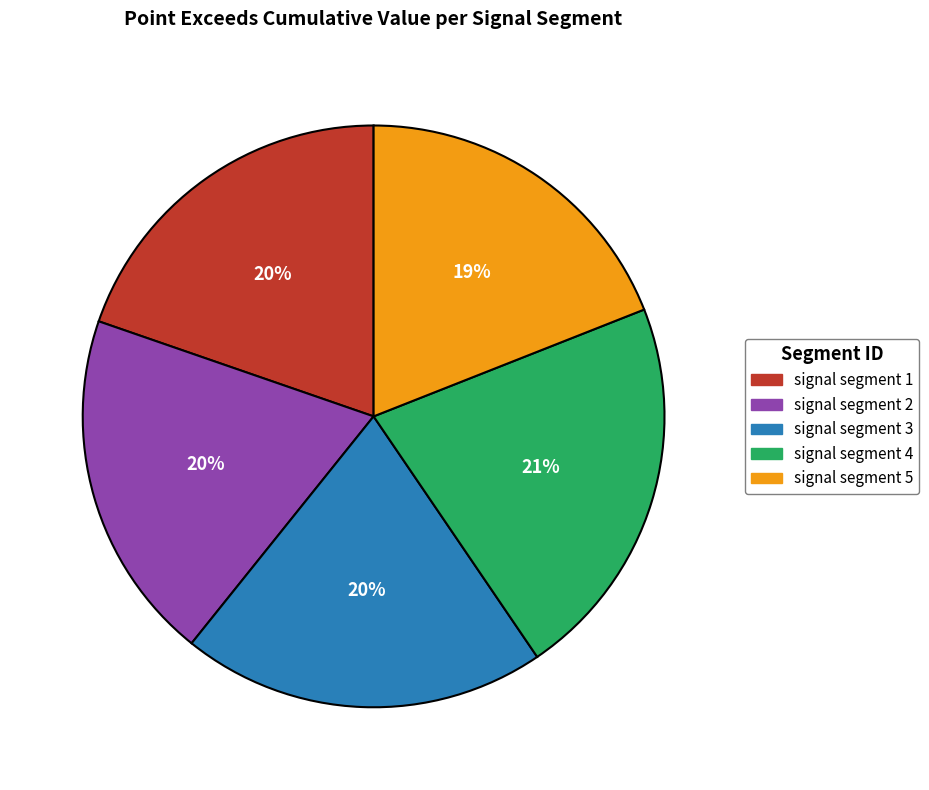

To the nearest percent, what is the difference between the signal segment 4 and signal segment 3 slice percentages?

1%